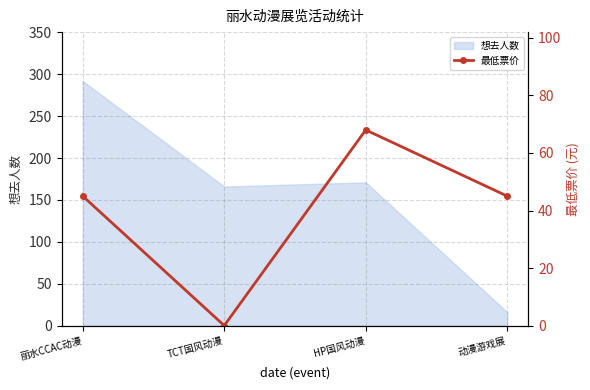

What is the difference between the maximum and minimum values?

68